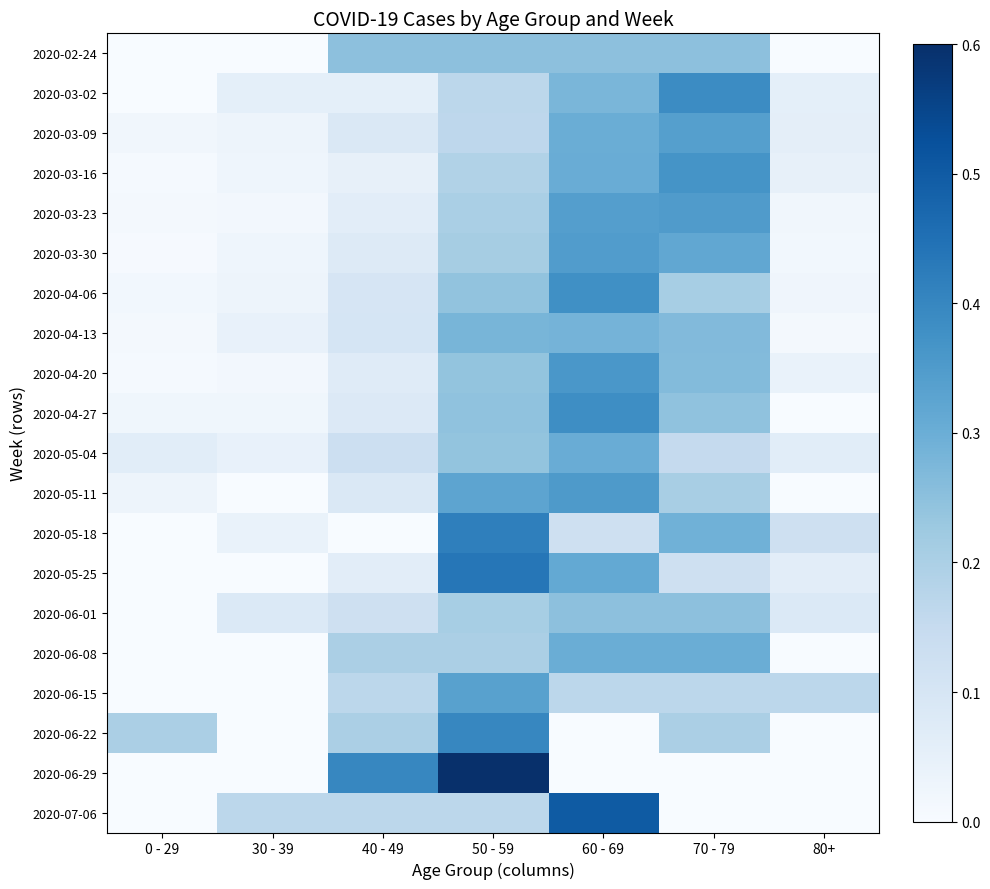

Reading left to right, transcribe all the data shown in this chart.

2020-02-24: 0 - 29=0.0	30 - 39=0.0	40 - 49=0.2	50 - 59=0.2	60 - 69=0.2	70 - 79=0.2	80+=0.0
2020-03-02: 0 - 29=0.0	30 - 39=0.1	40 - 49=0.1	50 - 59=0.2	60 - 69=0.3	70 - 79=0.4	80+=0.1
2020-03-09: 0 - 29=0.0	30 - 39=0.0	40 - 49=0.1	50 - 59=0.2	60 - 69=0.3	70 - 79=0.3	80+=0.1
2020-03-16: 0 - 29=0.0	30 - 39=0.0	40 - 49=0.0	50 - 59=0.2	60 - 69=0.3	70 - 79=0.4	80+=0.0
2020-03-23: 0 - 29=0.0	30 - 39=0.0	40 - 49=0.1	50 - 59=0.2	60 - 69=0.3	70 - 79=0.3	80+=0.0
2020-03-30: 0 - 29=0.0	30 - 39=0.0	40 - 49=0.1	50 - 59=0.2	60 - 69=0.3	70 - 79=0.3	80+=0.0
2020-04-06: 0 - 29=0.0	30 - 39=0.0	40 - 49=0.1	50 - 59=0.2	60 - 69=0.4	70 - 79=0.2	80+=0.0
2020-04-13: 0 - 29=0.0	30 - 39=0.0	40 - 49=0.1	50 - 59=0.3	60 - 69=0.3	70 - 79=0.3	80+=0.0
2020-04-20: 0 - 29=0.0	30 - 39=0.0	40 - 49=0.1	50 - 59=0.2	60 - 69=0.4	70 - 79=0.3	80+=0.0
2020-04-27: 0 - 29=0.0	30 - 39=0.0	40 - 49=0.1	50 - 59=0.2	60 - 69=0.4	70 - 79=0.2	80+=0.0
2020-05-04: 0 - 29=0.1	30 - 39=0.0	40 - 49=0.1	50 - 59=0.2	60 - 69=0.3	70 - 79=0.2	80+=0.1
2020-05-11: 0 - 29=0.0	30 - 39=0.0	40 - 49=0.1	50 - 59=0.3	60 - 69=0.4	70 - 79=0.2	80+=0.0
2020-05-18: 0 - 29=0.0	30 - 39=0.0	40 - 49=0.0	50 - 59=0.4	60 - 69=0.1	70 - 79=0.3	80+=0.1
2020-05-25: 0 - 29=0.0	30 - 39=0.0	40 - 49=0.1	50 - 59=0.4	60 - 69=0.3	70 - 79=0.1	80+=0.1
2020-06-01: 0 - 29=0.0	30 - 39=0.1	40 - 49=0.1	50 - 59=0.2	60 - 69=0.2	70 - 79=0.2	80+=0.1
2020-06-08: 0 - 29=0.0	30 - 39=0.0	40 - 49=0.2	50 - 59=0.2	60 - 69=0.3	70 - 79=0.3	80+=0.0
2020-06-15: 0 - 29=0.0	30 - 39=0.0	40 - 49=0.2	50 - 59=0.3	60 - 69=0.2	70 - 79=0.2	80+=0.2
2020-06-22: 0 - 29=0.2	30 - 39=0.0	40 - 49=0.2	50 - 59=0.4	60 - 69=0.0	70 - 79=0.2	80+=0.0
2020-06-29: 0 - 29=0.0	30 - 39=0.0	40 - 49=0.4	50 - 59=0.6	60 - 69=0.0	70 - 79=0.0	80+=0.0
2020-07-06: 0 - 29=0.0	30 - 39=0.2	40 - 49=0.2	50 - 59=0.2	60 - 69=0.5	70 - 79=0.0	80+=0.0